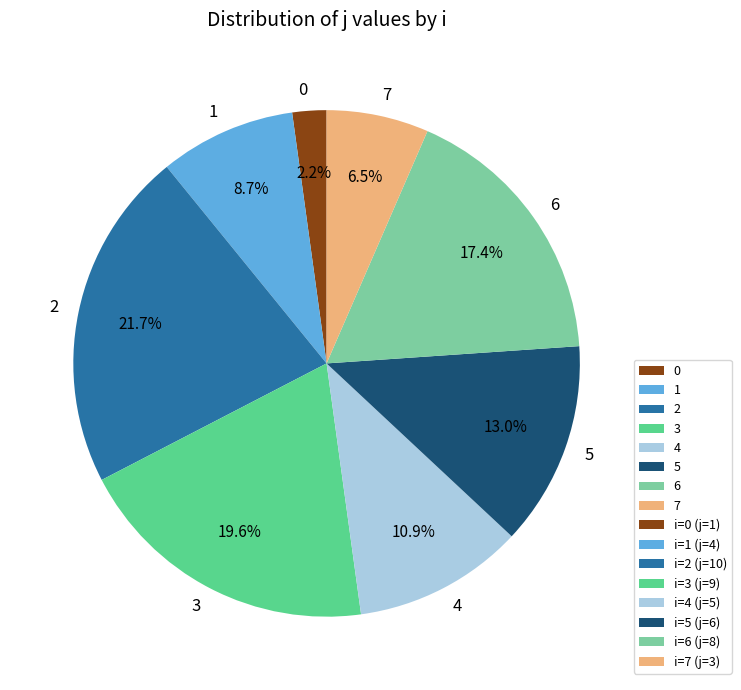

Does 7 account for over 50% of the chart?

No